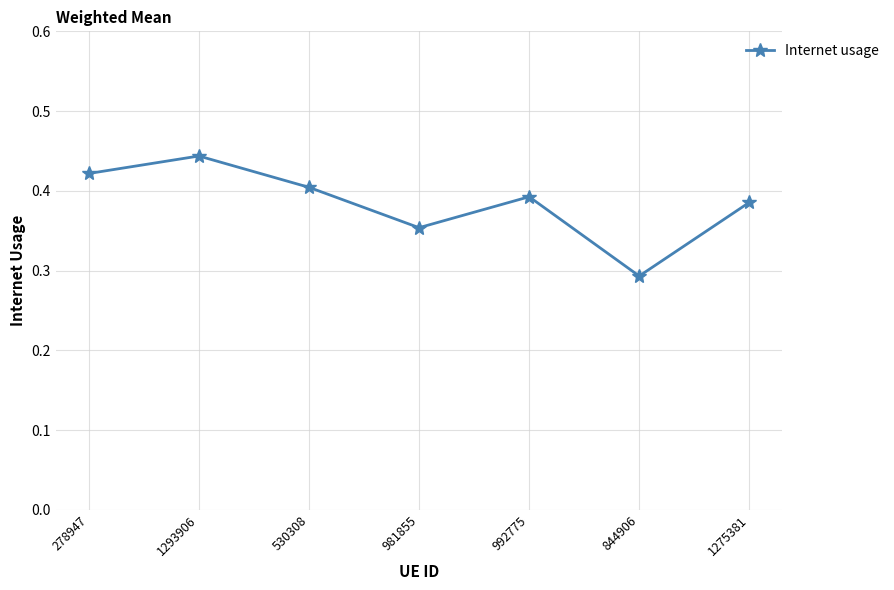

How many series are shown in this chart?

1